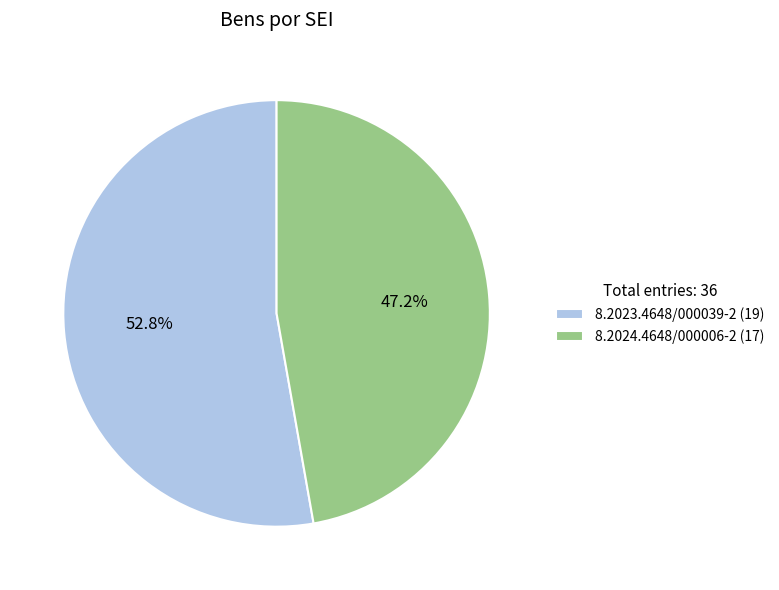

Is there any slice that represents more than half of the pie?

Yes